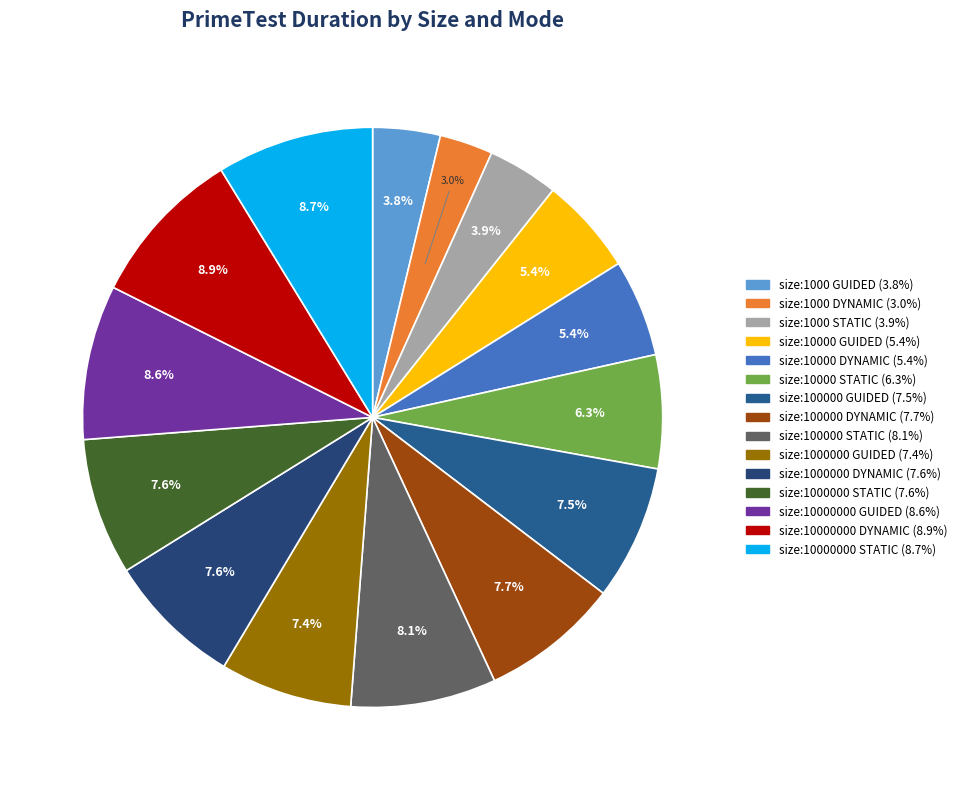

Count the number of slices in the pie.

15